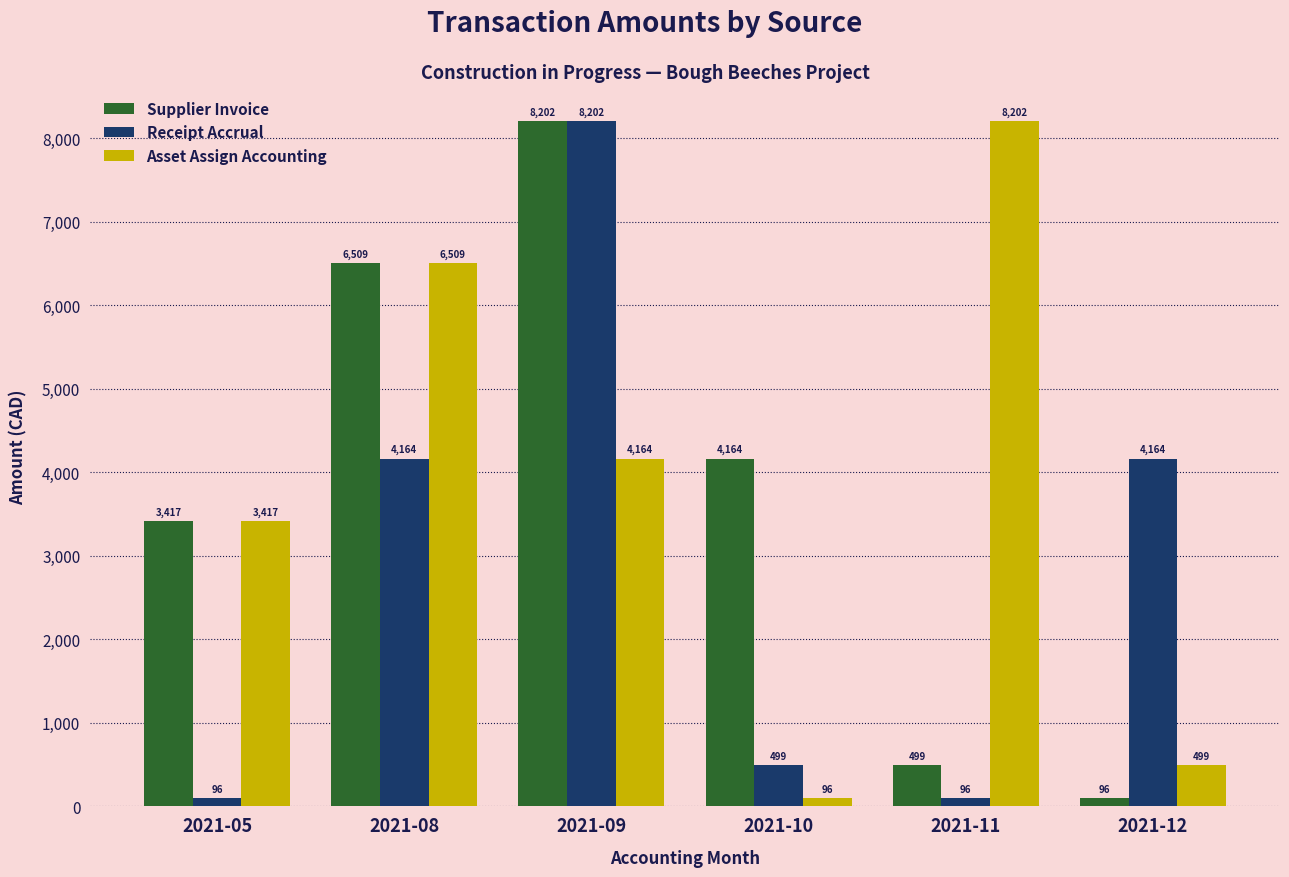

Is it true that Asset Assign Accounting equals 7361.5 at 2021-09?

False